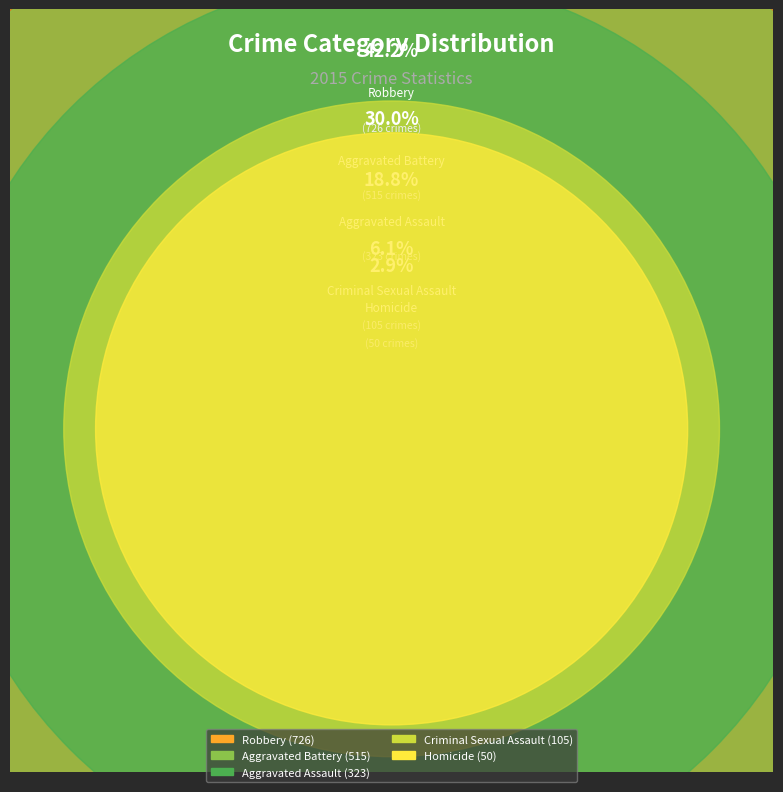

Which slice is the smallest?

Homicide